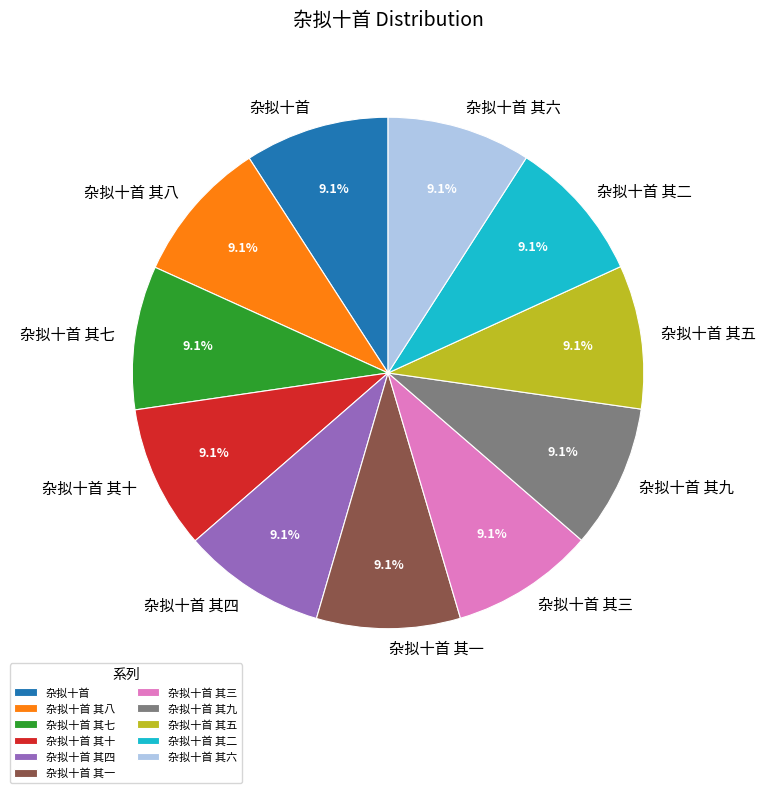

What is the ratio of the value at 杂拟十首 其九 to the value at 杂拟十首 其八?

1.0